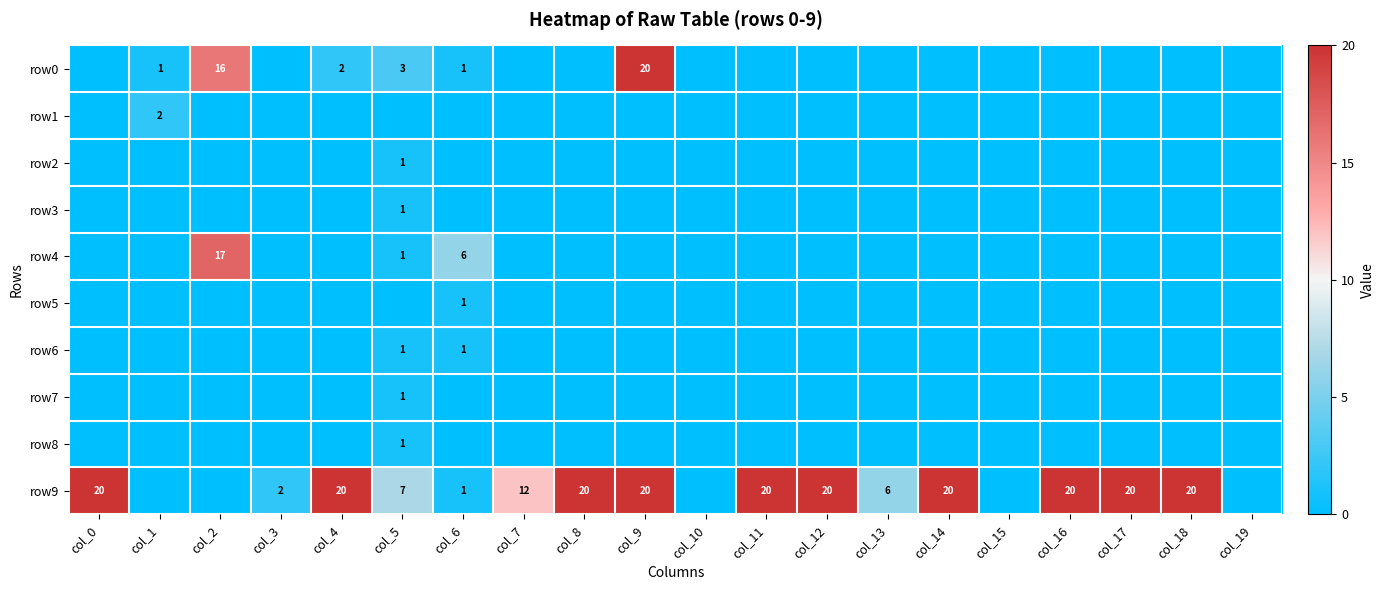

What is the difference between the row0 values at col_9 and col_4?

18